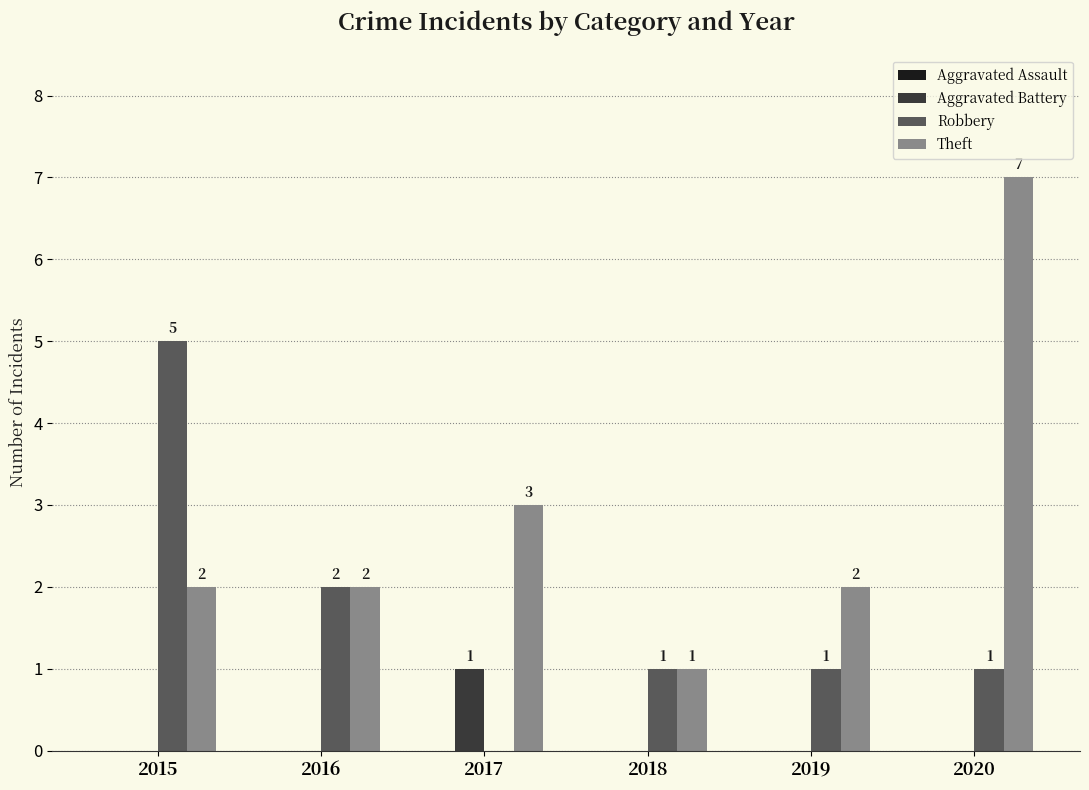

Is it true that Robbery equals 0 at 2020?

False